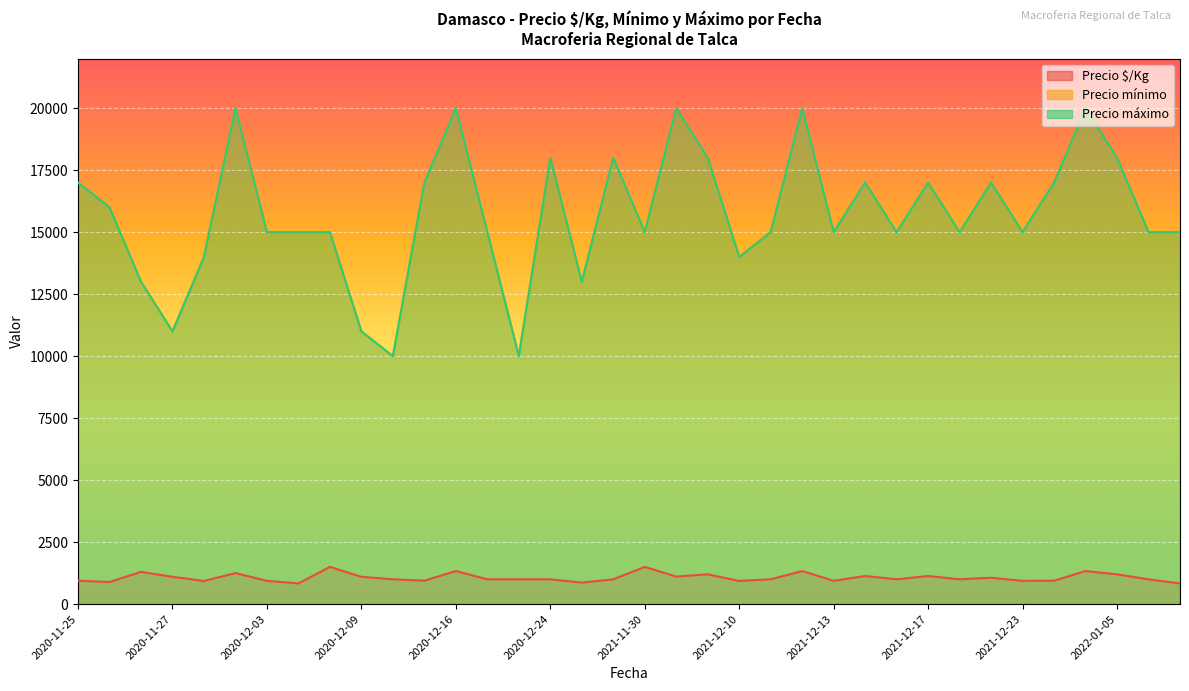

At which label does Precio mínimo first exceed 15000?

2020-11-25